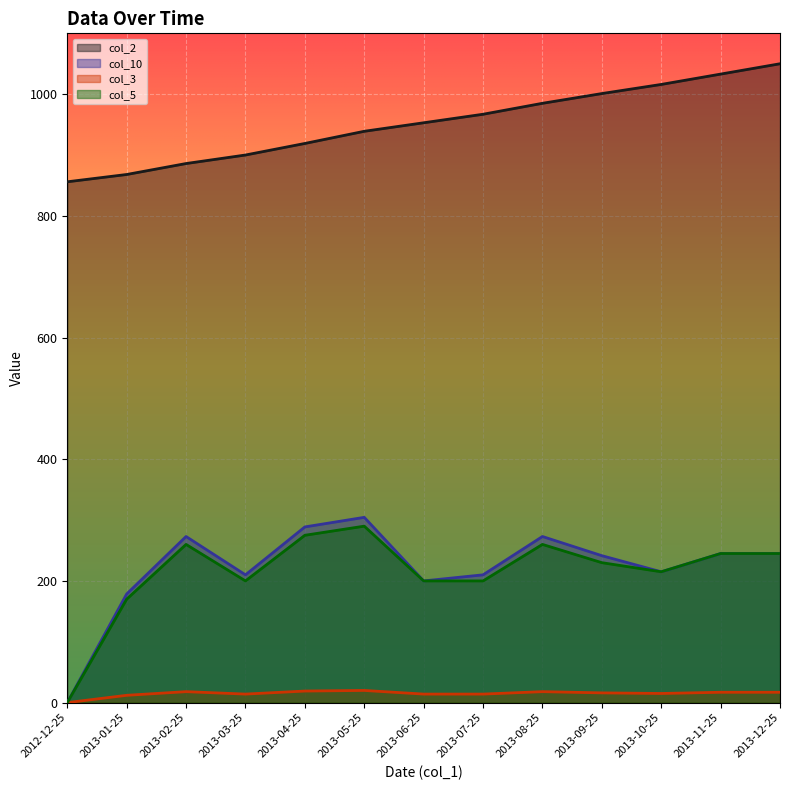

What is the value of the col_10 line point at the 5th from the left?

288.8